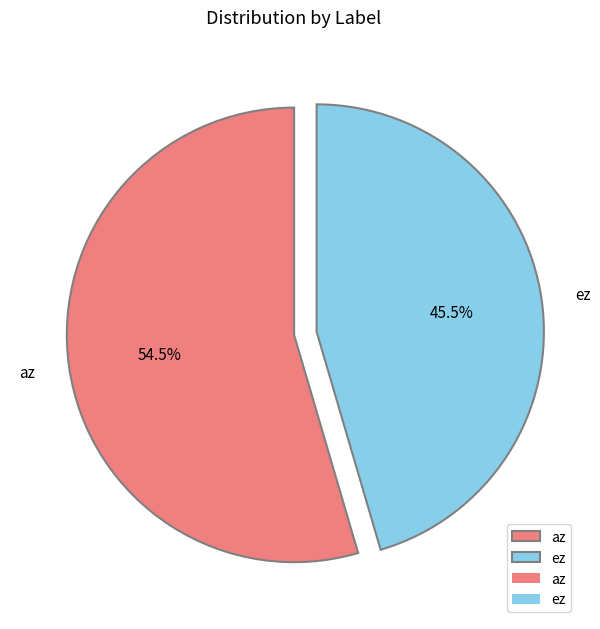

Is ez the majority of the pie?

No